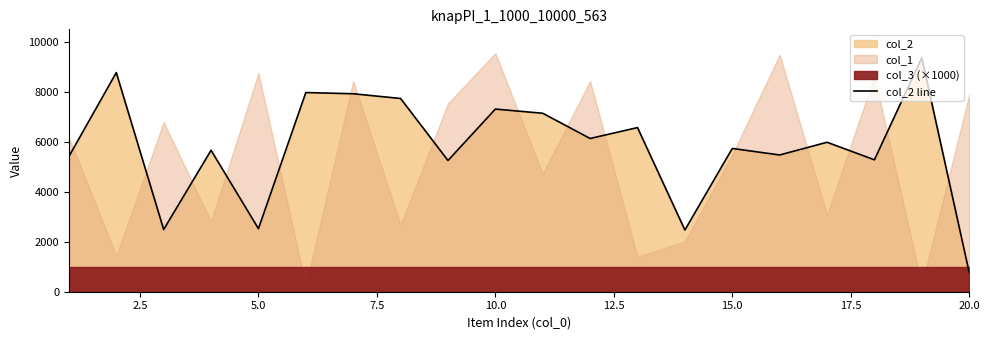

The value of col_2 line at 10.0 is 10558. True or false?

False